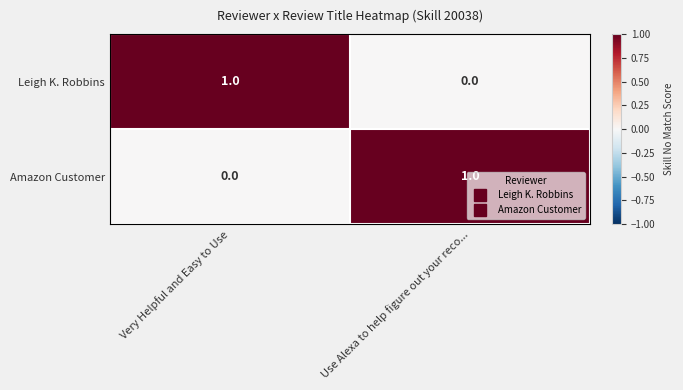

Which category has the lowest value in the Amazon Customer series?

Very Helpful and Easy to Use